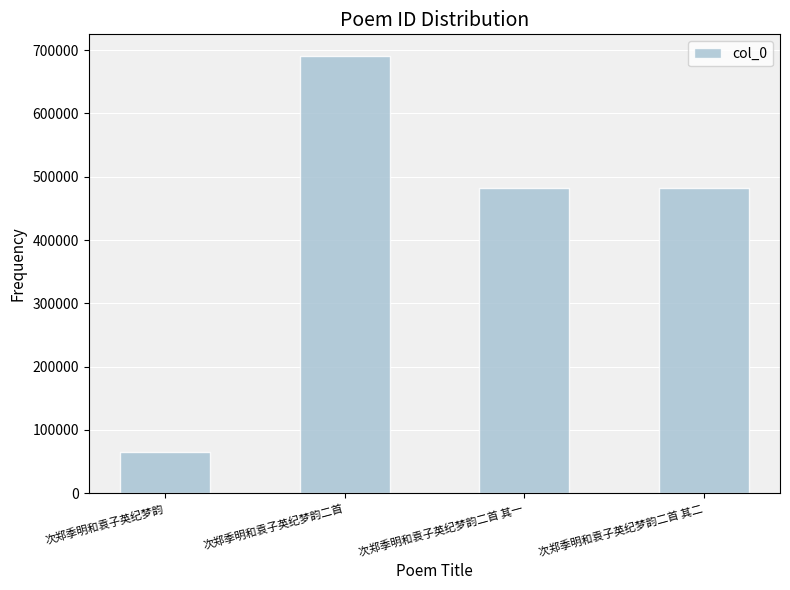

Which category has the lowest value across all series?

次郑季明和袁子英纪梦韵